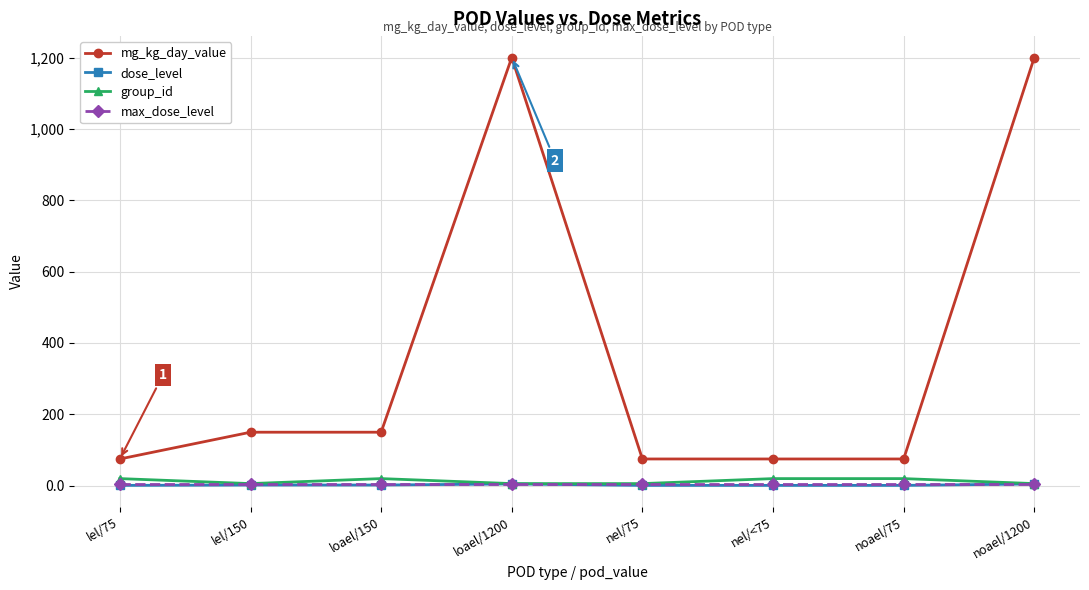

True or false: max_dose_level and mg_kg_day_value intersect in this chart.

False